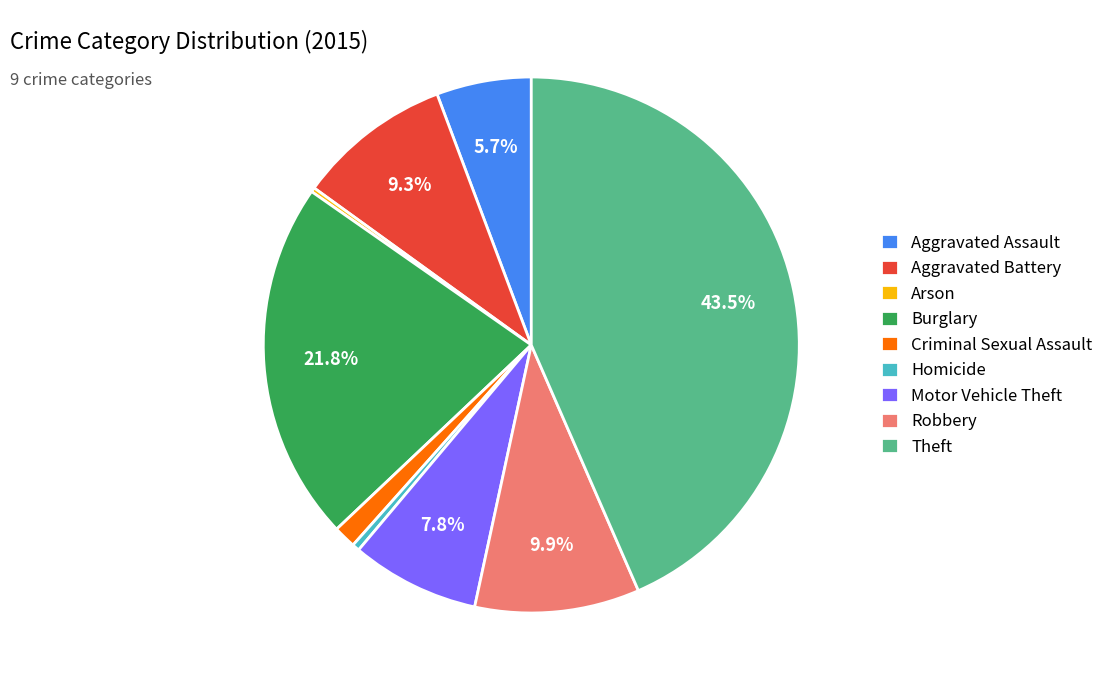

Approximately how many times larger is the value at Motor Vehicle Theft compared to Burglary?

0.4